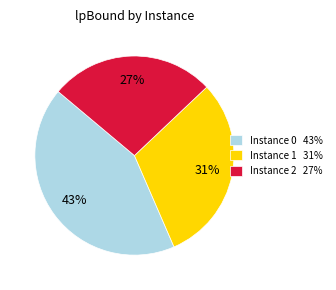

How many slices are in this pie chart?

3